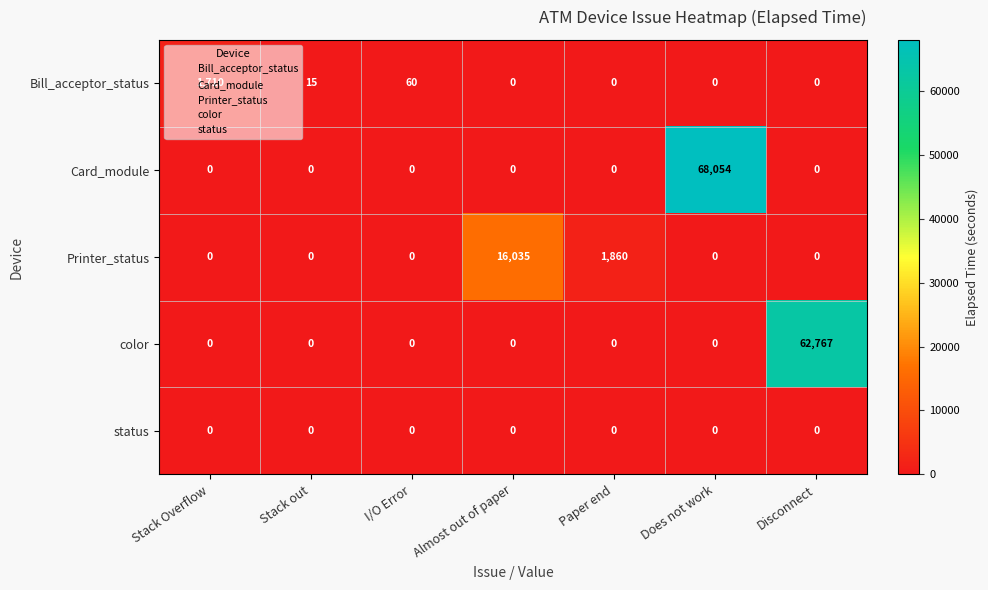

At which category does the chart reach its peak across all series?

Does not work